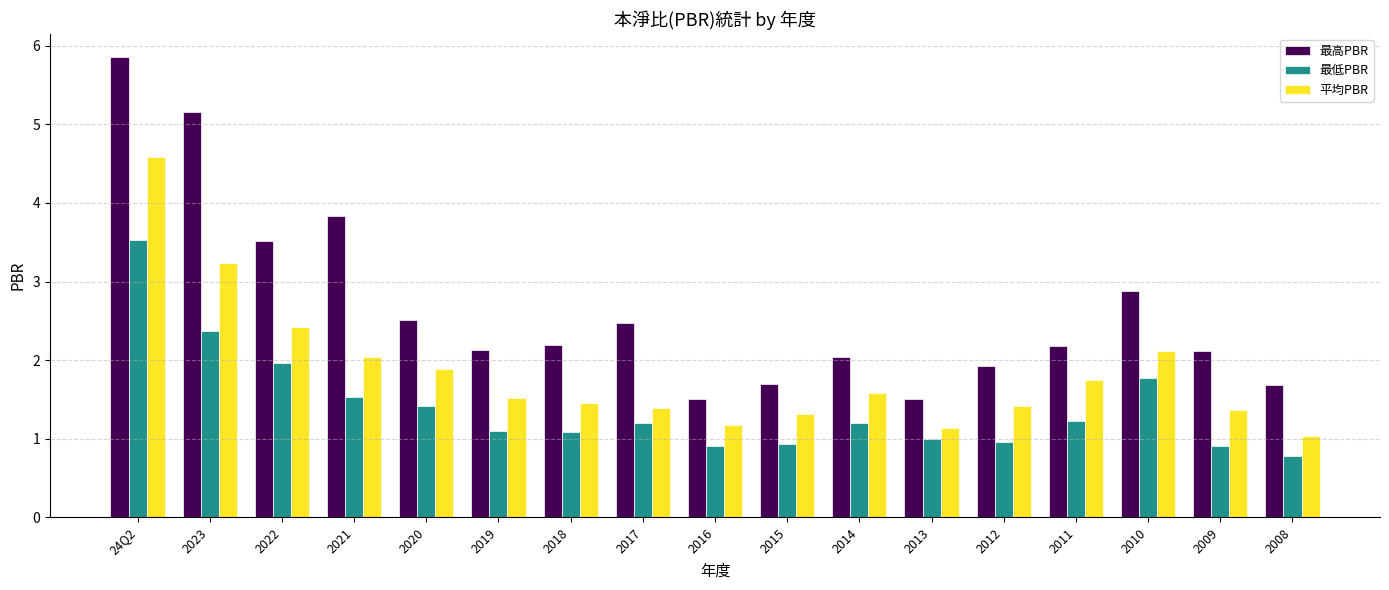

At how many categories does at least one series exceed 3?

4